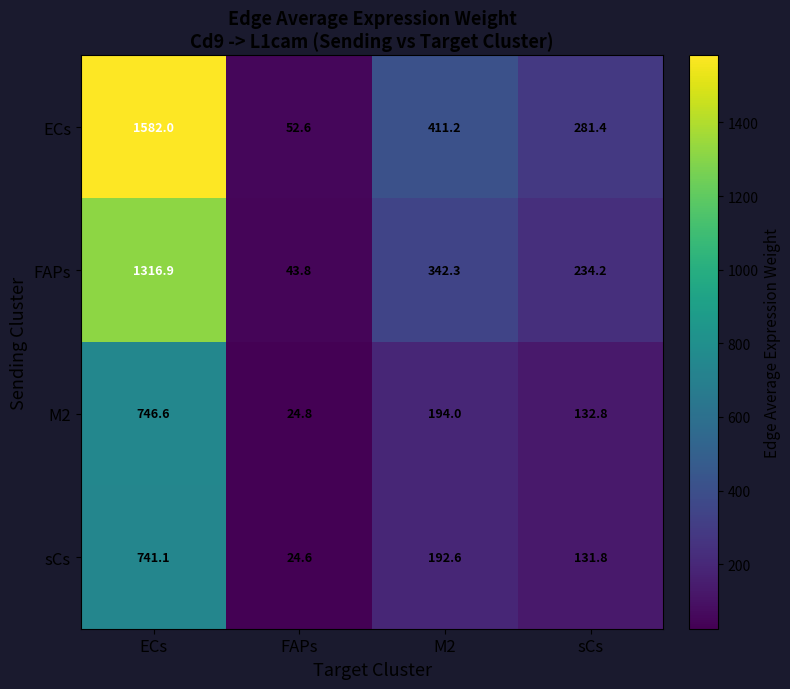

At which category does the chart reach its minimum across all series?

FAPs